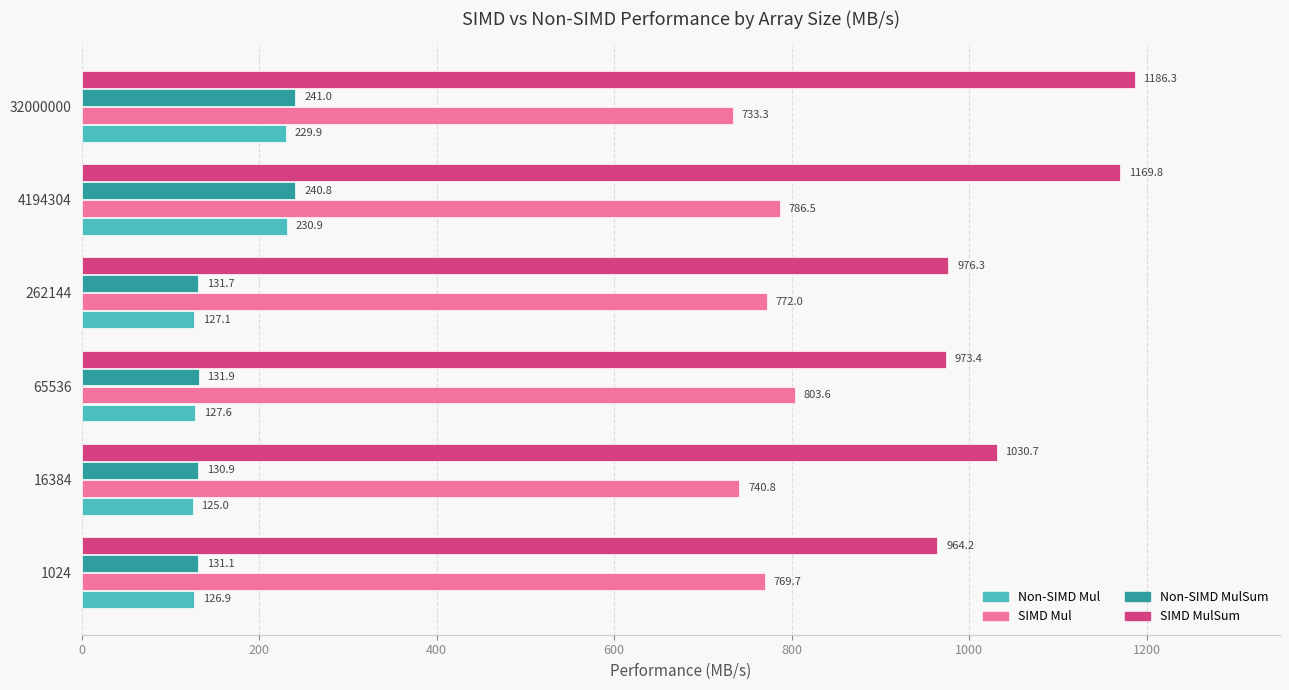

Read the SIMD MulSum value at 262144.

976.3